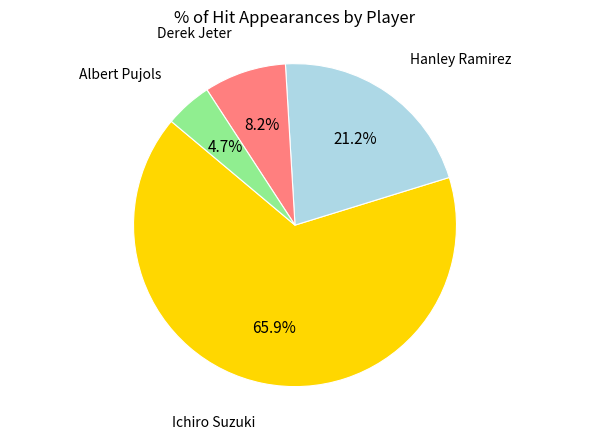

How many slices are in this pie chart?

4